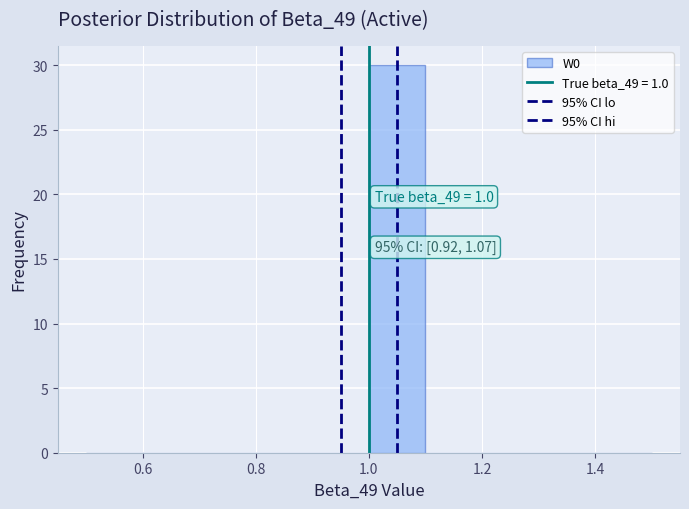

Which range on the x-axis has the tallest bar?

1.0 to 1.1